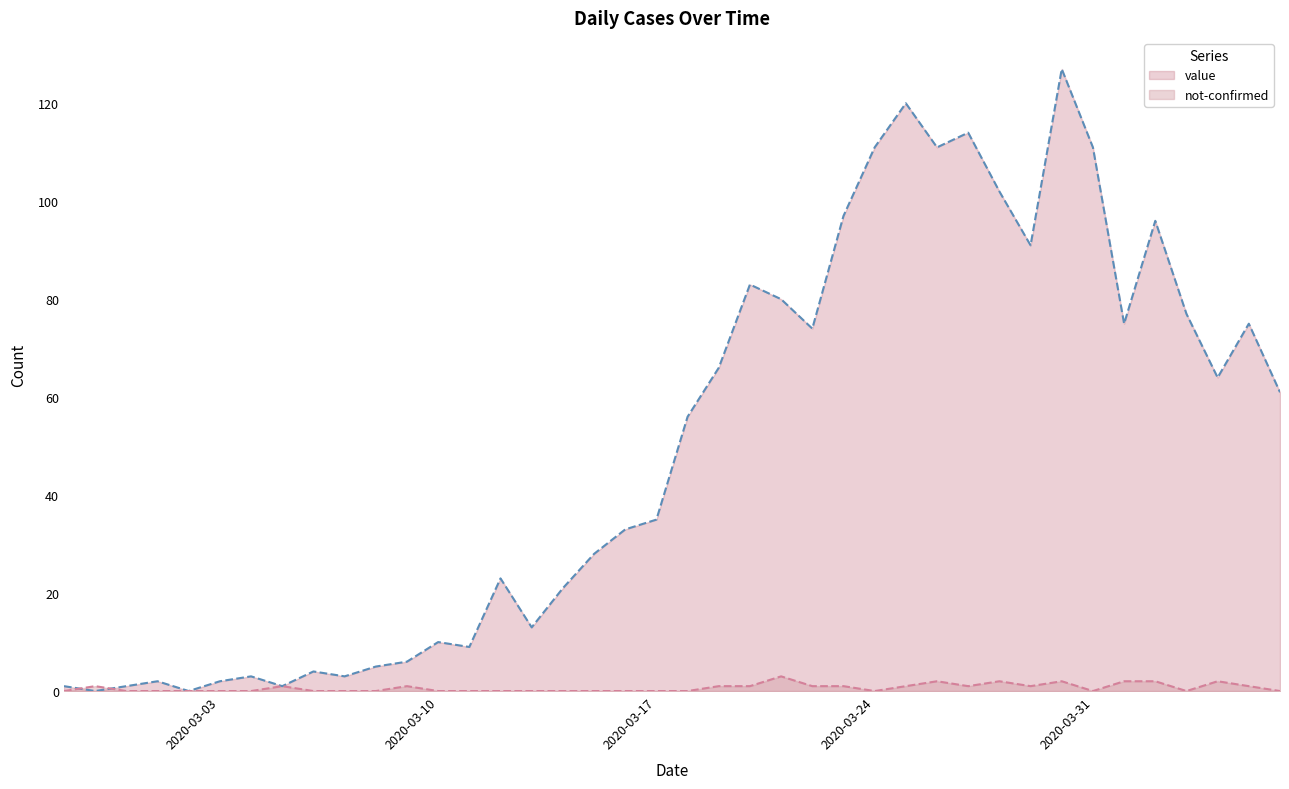

What is the label of the 19th point from the left?

2020-03-16